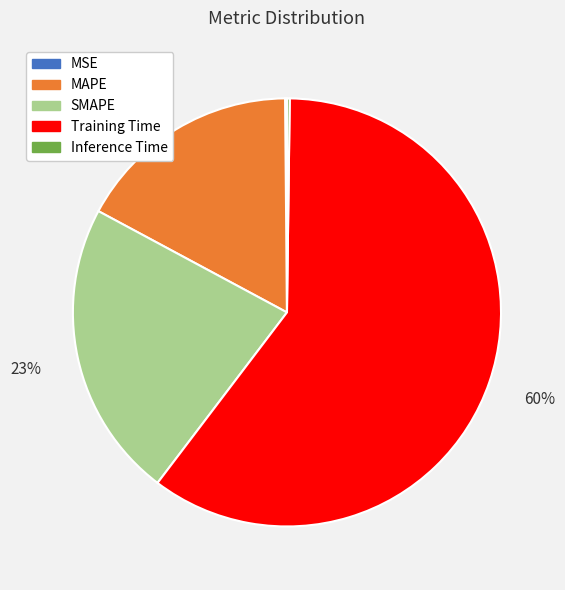

Is Training Time the majority of the pie?

Yes